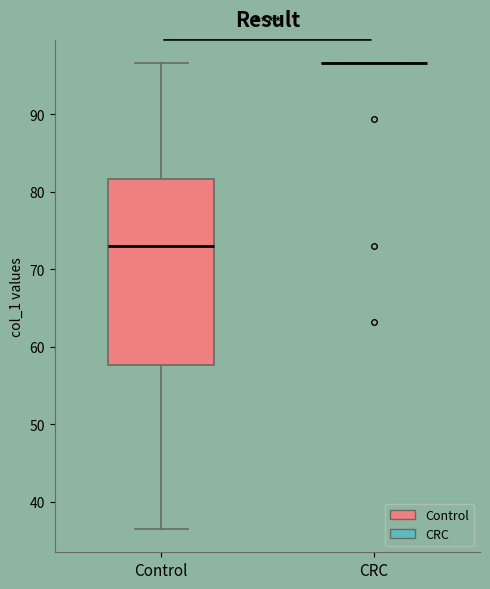

Which box is the tallest, from its lower edge to its upper edge?

Control